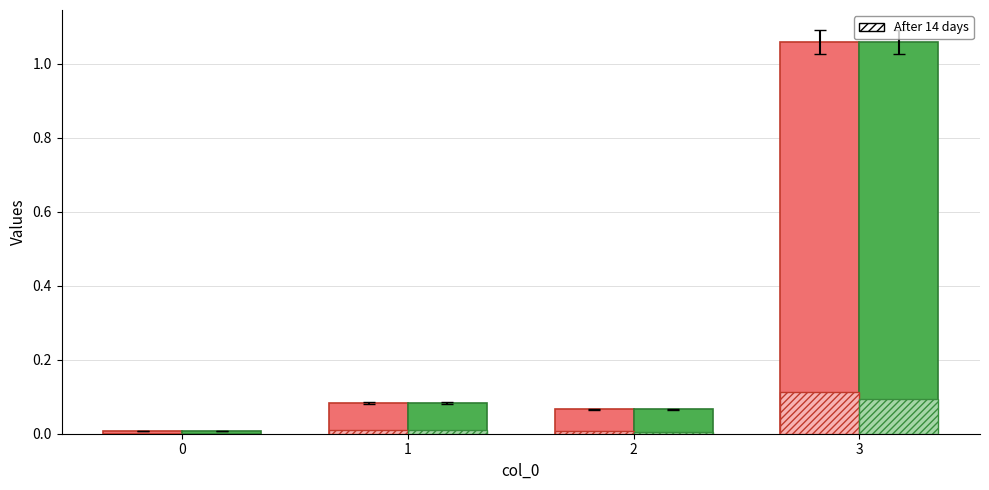

Which label corresponds to the largest value in the chart?

3